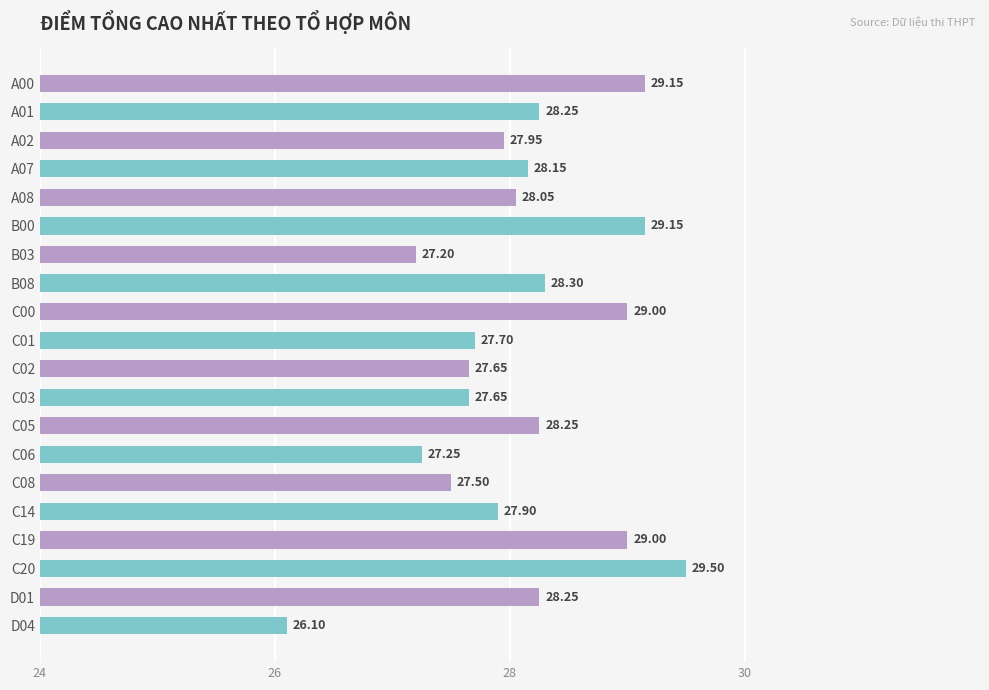

What is the difference between the maximum and minimum values?

3.4